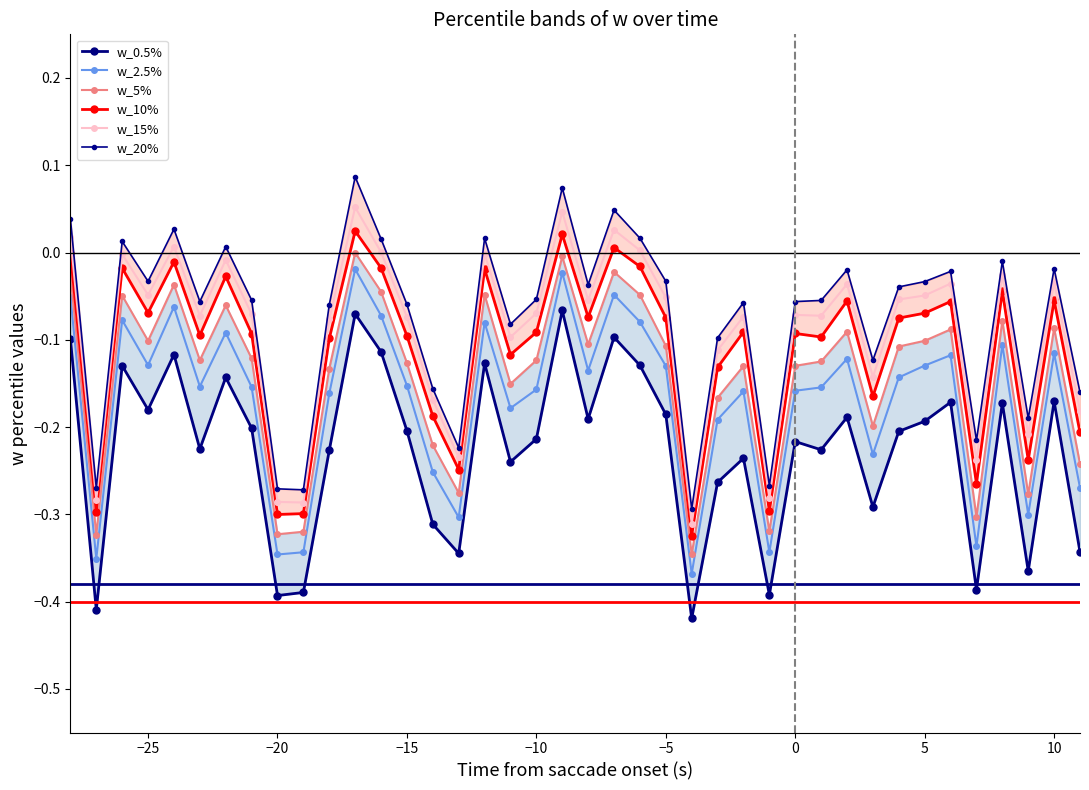

True or false: w_5% and w_15% cross at least once.

False